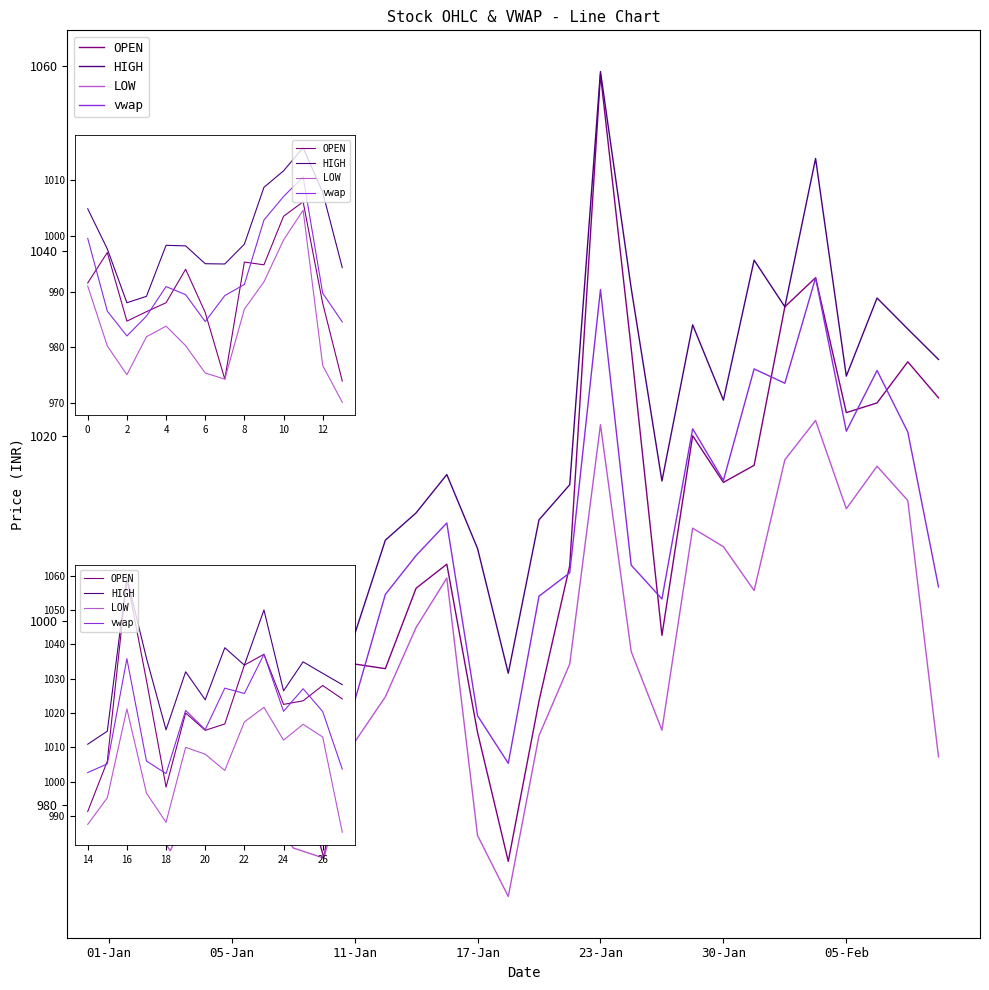

What is the difference between the second highest and minimum values in the vwap series?

33.5